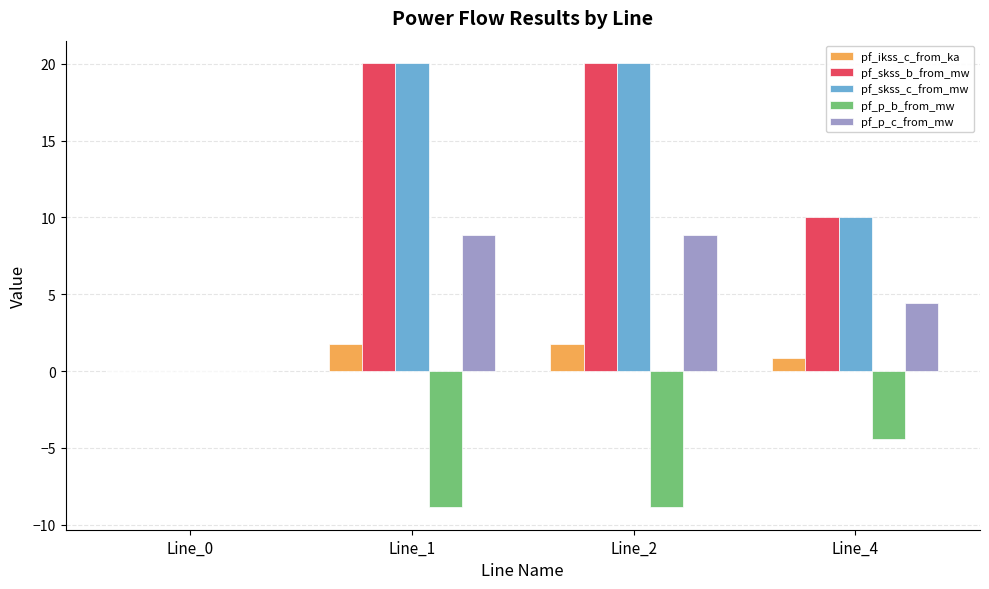

How many data points does each series have?

4